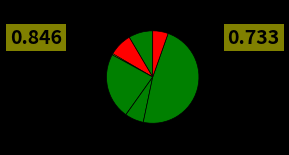

Is there any slice that represents more than half of the pie?

No